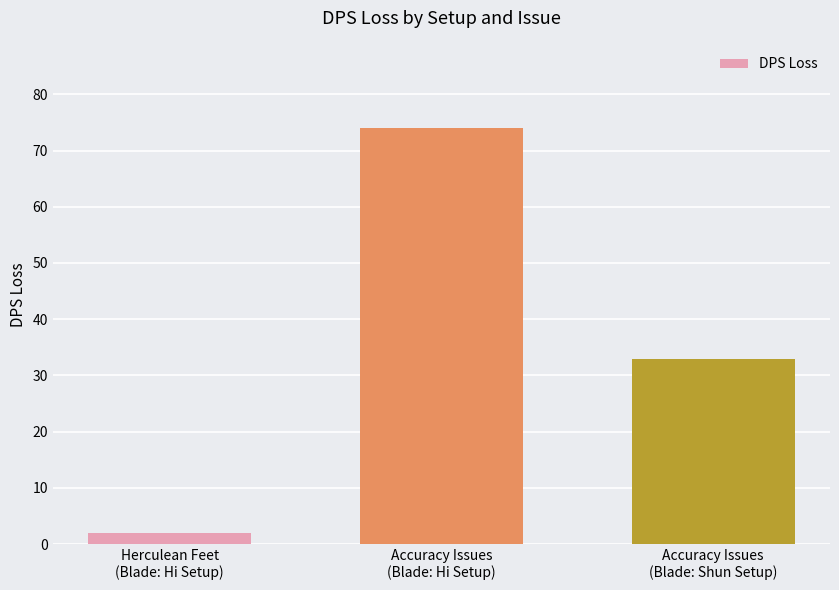

What is the difference between the values at Accuracy Issues
(Blade: Hi Setup) and Herculean Feet
(Blade: Hi Setup)?

72